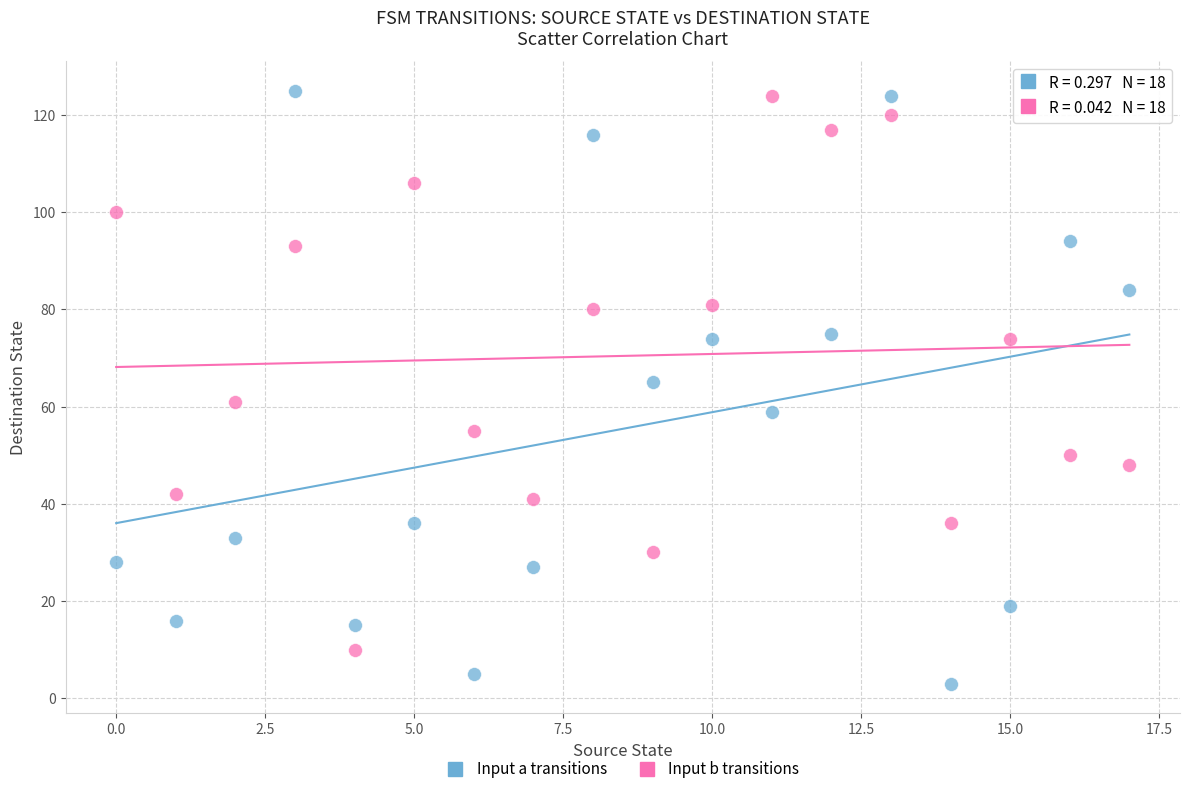

Across all data points, what is the range of Y values (max minus min)?

122